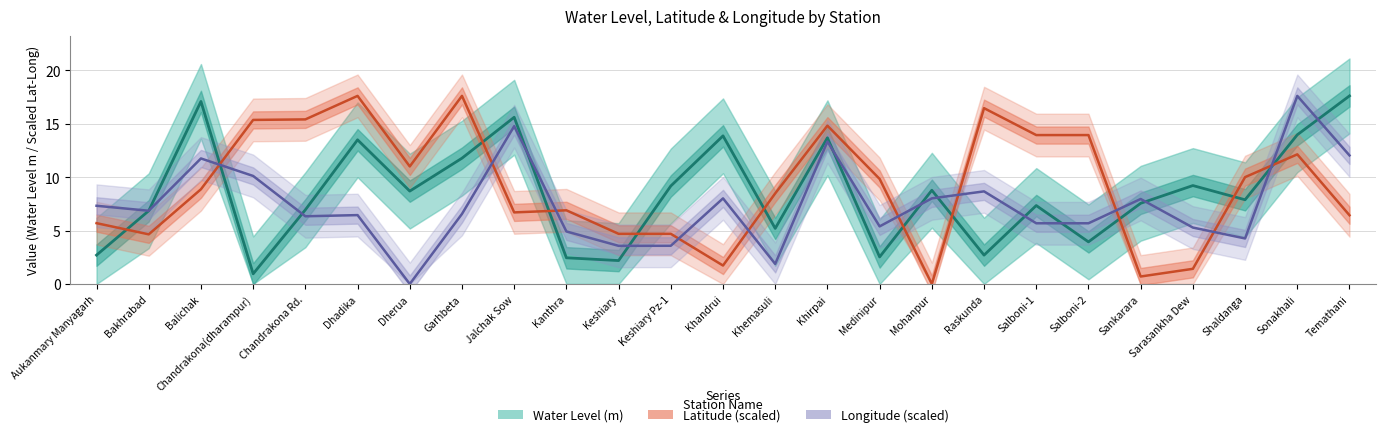

What is the spread (max minus min) of values at Keshiary?

2.5